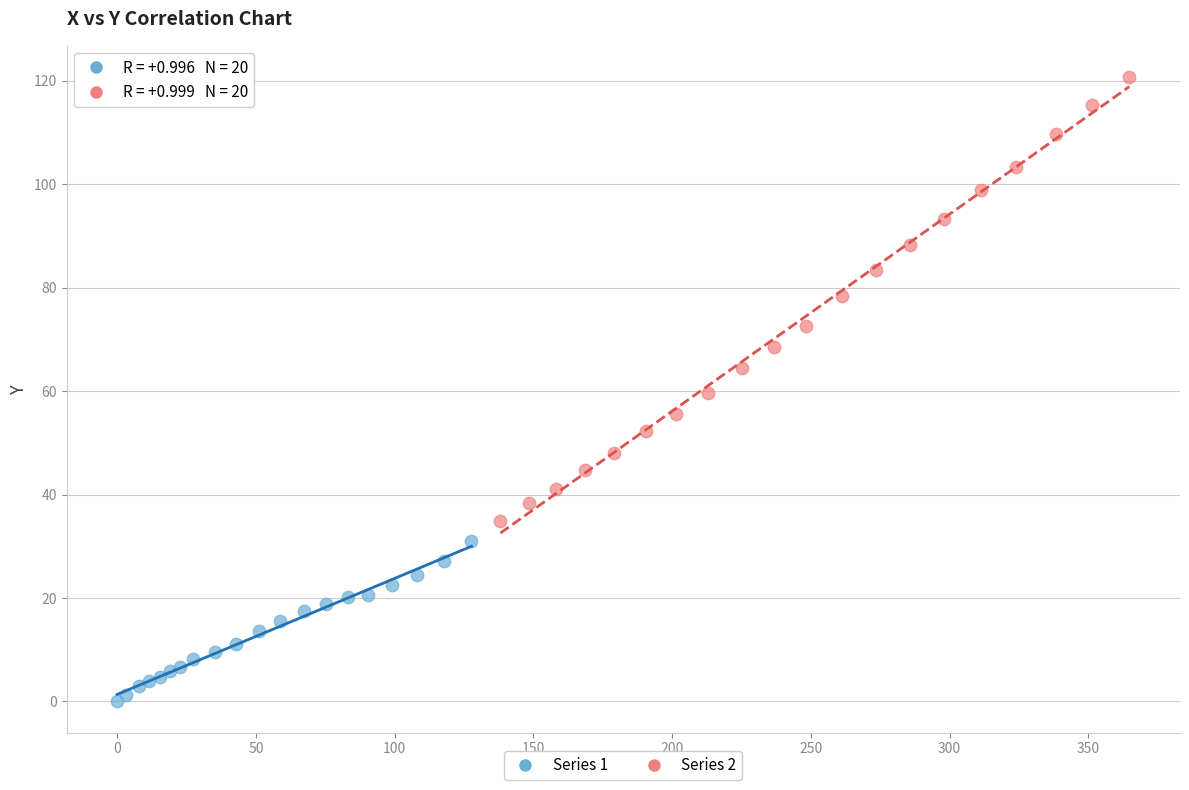

What are all the series names shown in the legend?

Series 1, Series 2